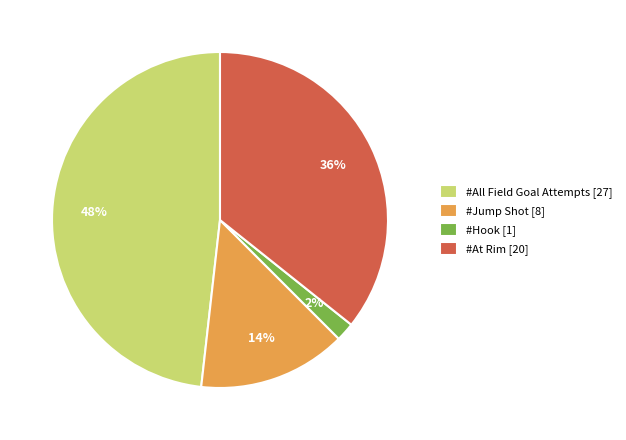

To the nearest percent, what is the average slice percentage?

25%